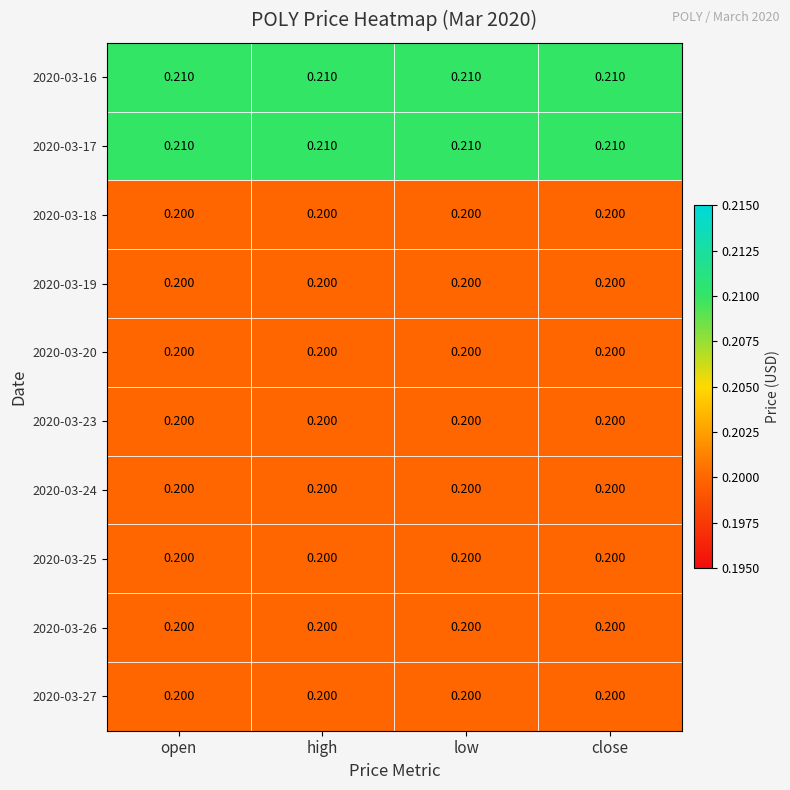

Reading left to right, transcribe all the data shown in this chart.

2020-03-16: open=0.2	high=0.2	low=0.2	close=0.2
2020-03-17: open=0.2	high=0.2	low=0.2	close=0.2
2020-03-18: open=0.2	high=0.2	low=0.2	close=0.2
2020-03-19: open=0.2	high=0.2	low=0.2	close=0.2
2020-03-20: open=0.2	high=0.2	low=0.2	close=0.2
2020-03-23: open=0.2	high=0.2	low=0.2	close=0.2
2020-03-24: open=0.2	high=0.2	low=0.2	close=0.2
2020-03-25: open=0.2	high=0.2	low=0.2	close=0.2
2020-03-26: open=0.2	high=0.2	low=0.2	close=0.2
2020-03-27: open=0.2	high=0.2	low=0.2	close=0.2